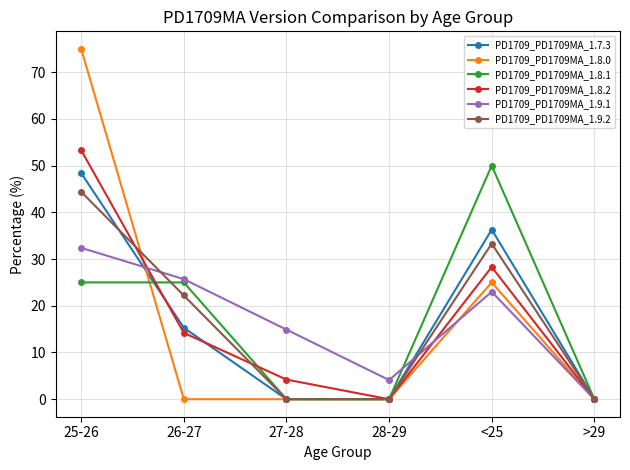

Reading left to right, extract all data points from this chart.

PD1709_PD1709MA_1.7.3: 48.4	15.3	0.0	0.0	36.3	0.0
PD1709_PD1709MA_1.8.0: 75.0	0.0	0.0	0.0	25.0	0.0
PD1709_PD1709MA_1.8.1: 25.0	25.0	0.0	0.0	50.0	0.0
PD1709_PD1709MA_1.8.2: 53.3	14.2	4.2	0.0	28.3	0.0
PD1709_PD1709MA_1.9.1: 32.4	25.7	14.9	4.1	23.0	0.0
PD1709_PD1709MA_1.9.2: 44.4	22.2	0.0	0.0	33.3	0.0